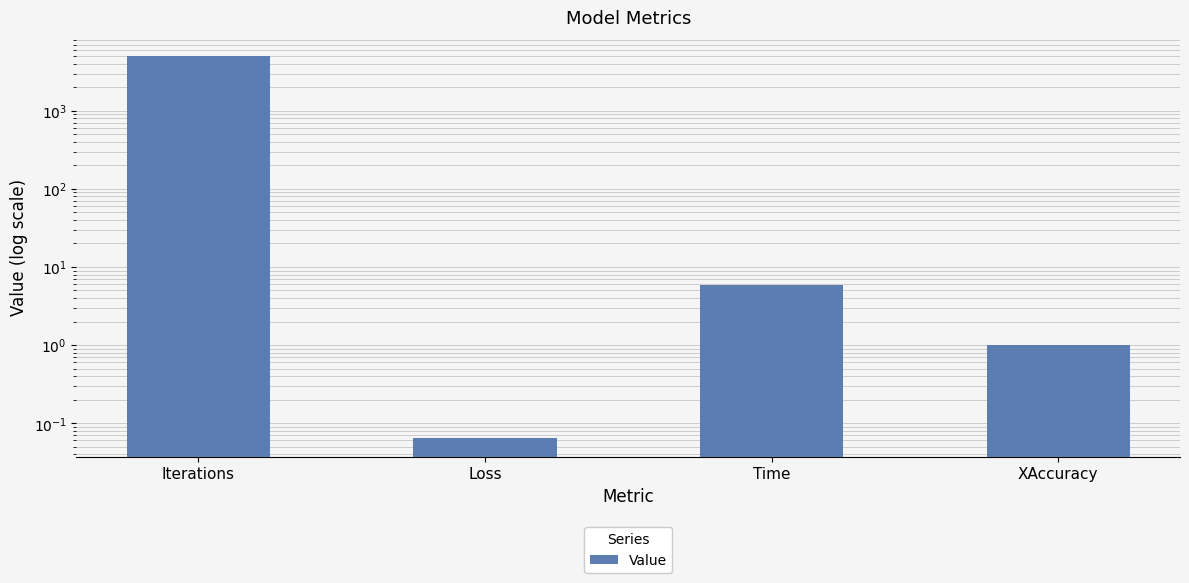

What is the greatest value displayed?

5000.0